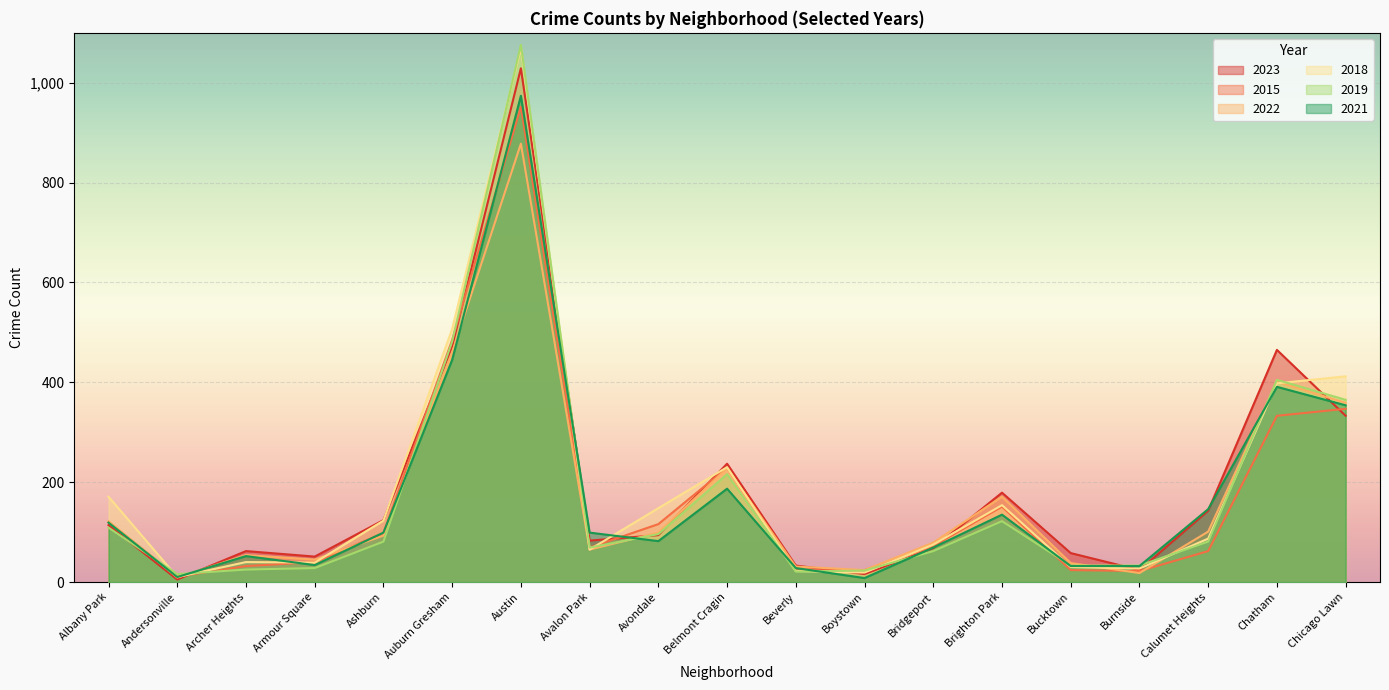

After their last crossing, which series has the higher values: 2022 or 2019?

2019